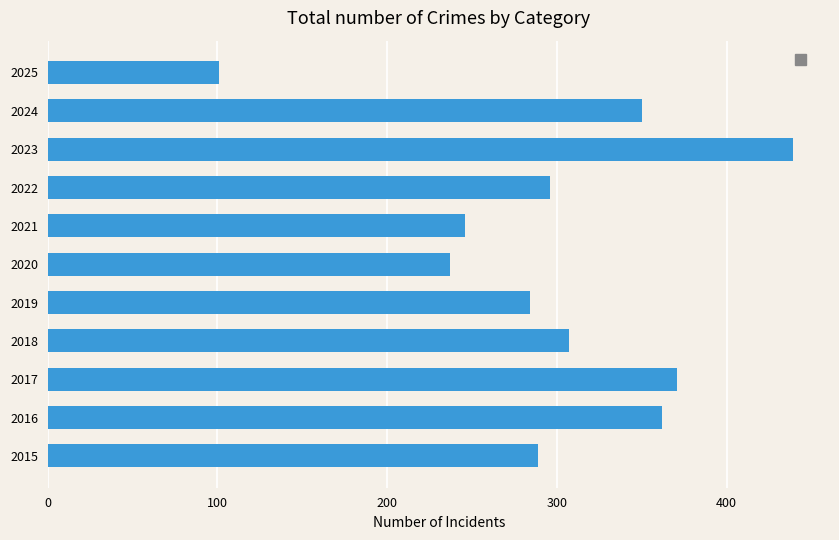

Rank the categories by value from lowest to highest.

2025, 2020, 2021, 2019, 2015, 2022, 2018, 2024, 2016, 2017, 2023